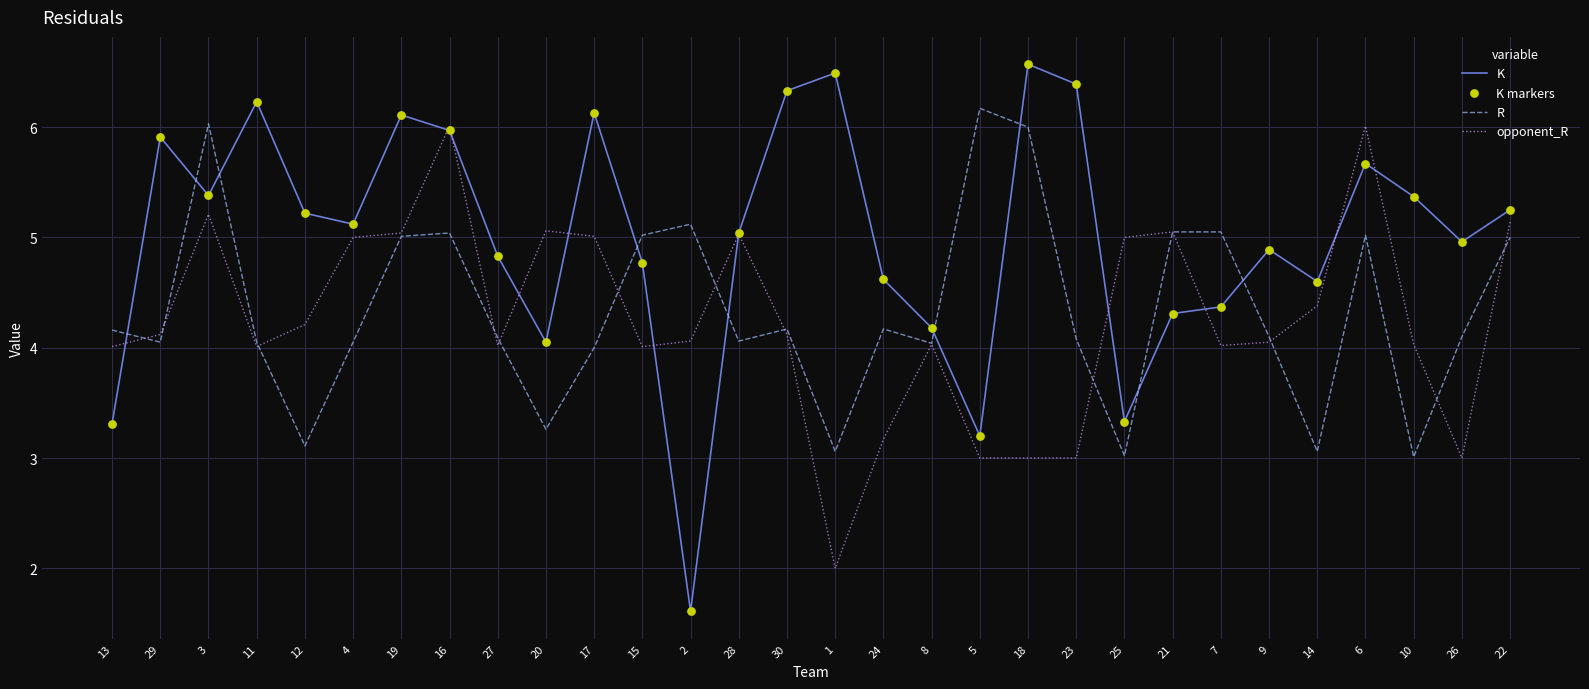

True or false: opponent_R and K cross at least once.

True